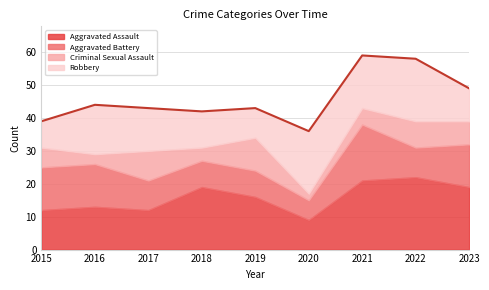

Where does the Aggravated Battery series first go above 9?

2015